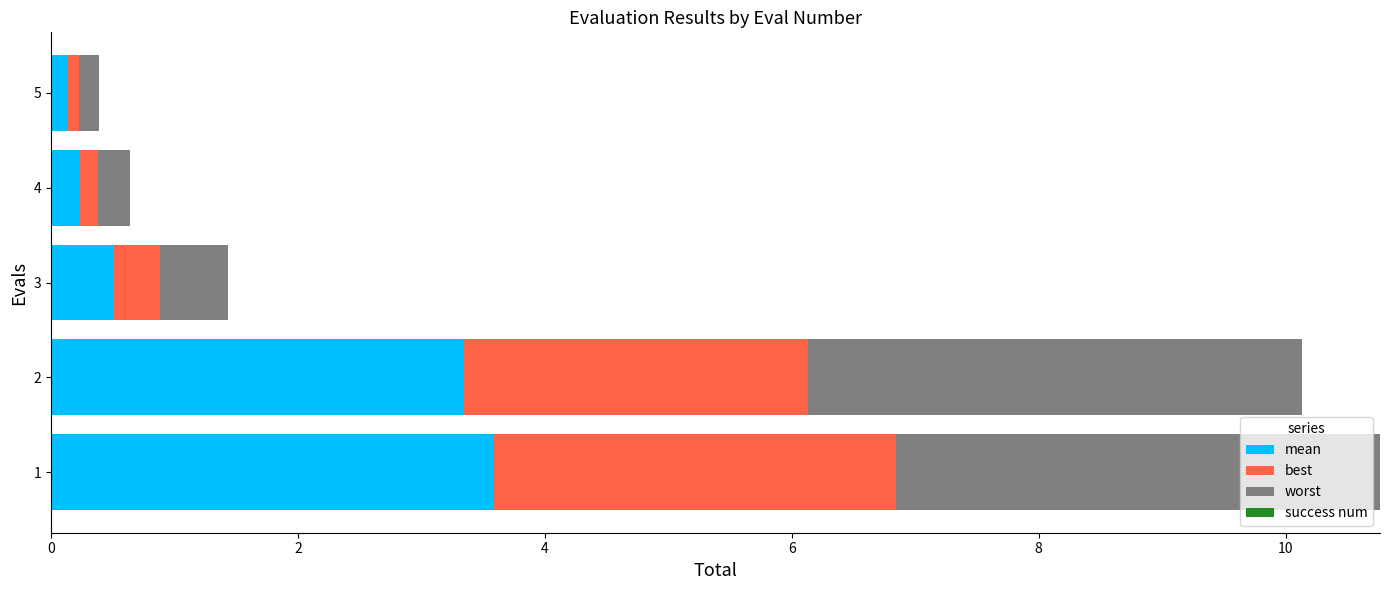

What is the total value across all series at 3?

1.4